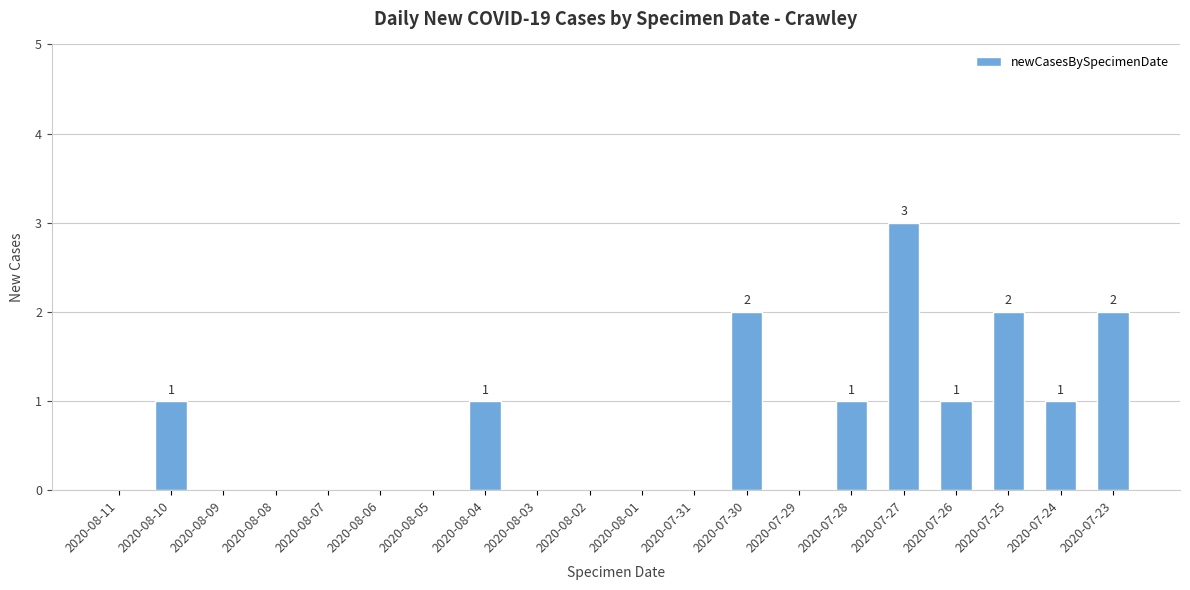

How many values are between 0 and 1?

16